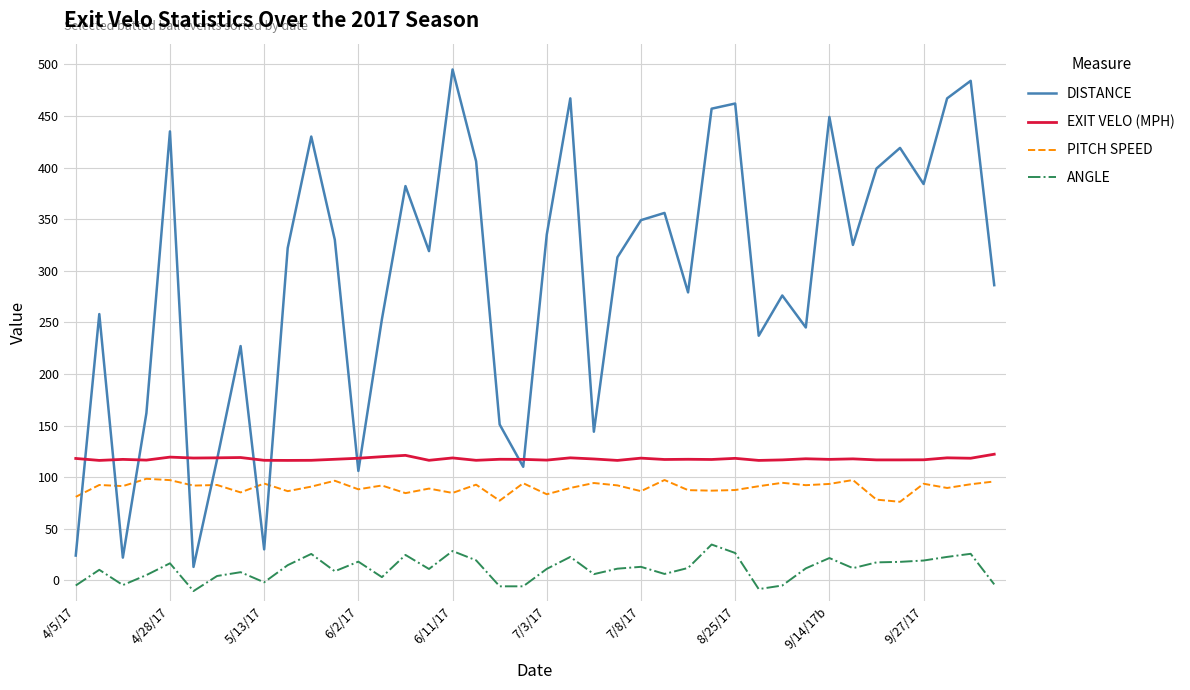

Which series has the largest range (max minus min)?

DISTANCE